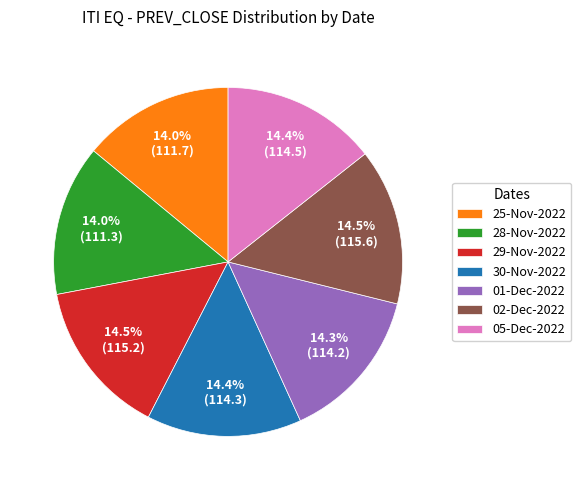

To the nearest percent, what is the average slice percentage?

14%